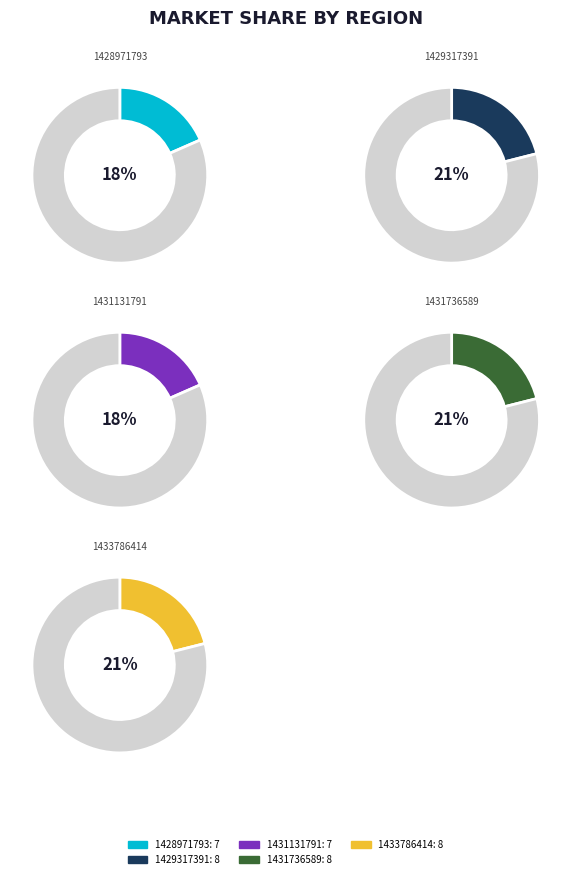

To the nearest percent, what portion does 1431131791 represent?

18%